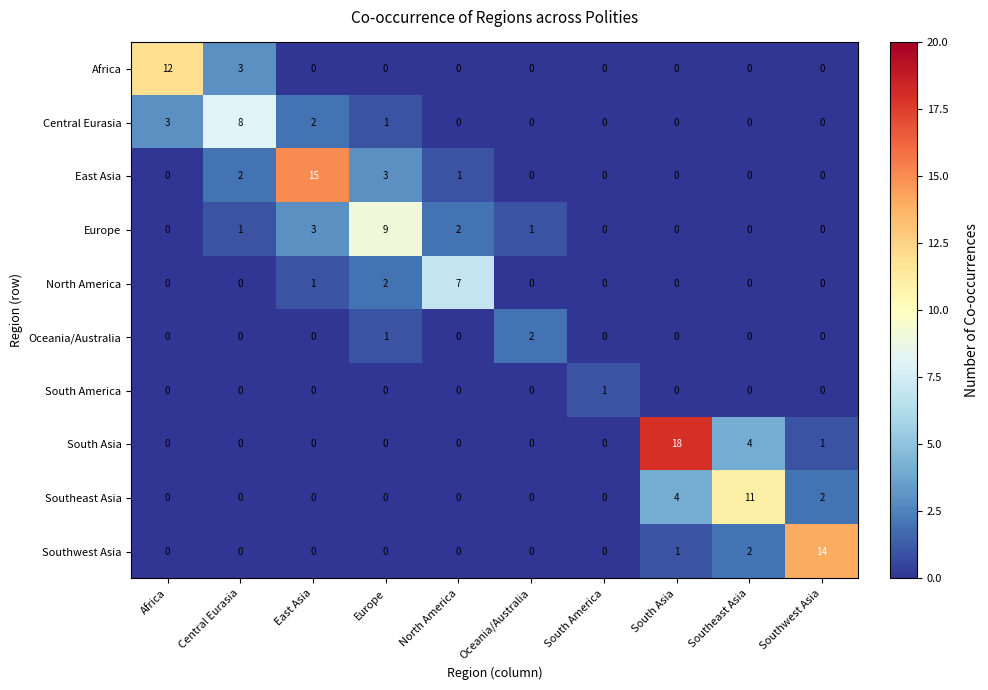

Which series has the largest total across all categories?

South Asia